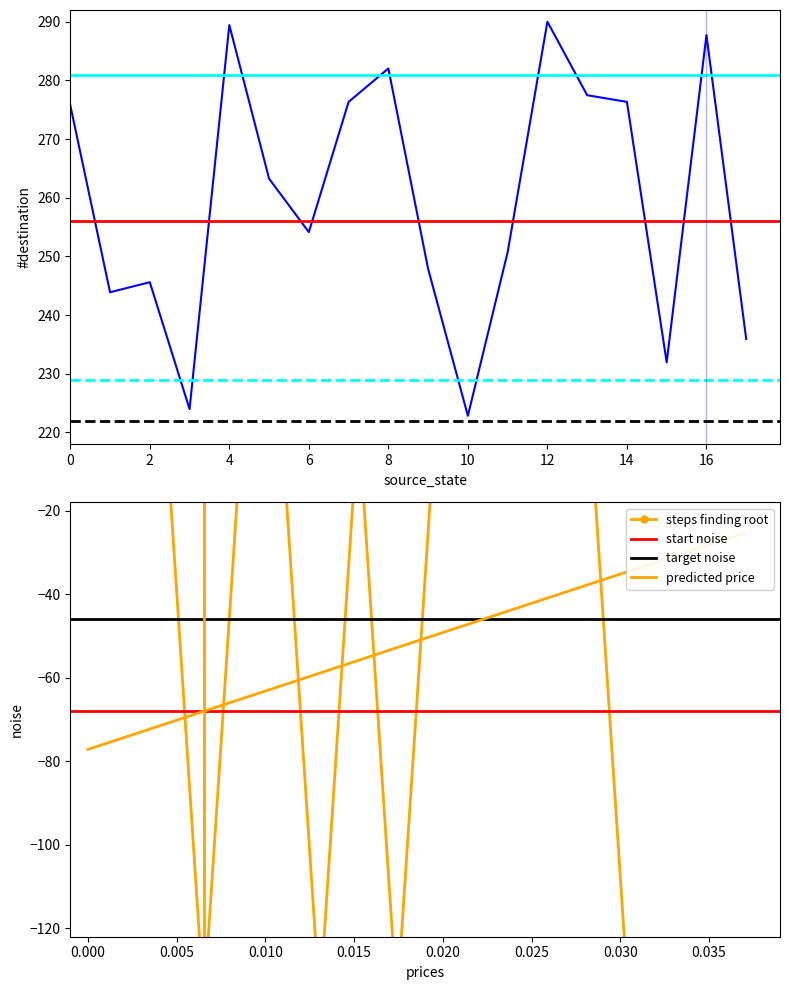

What is the difference between the destination_state values at 4 and 2?

43.8